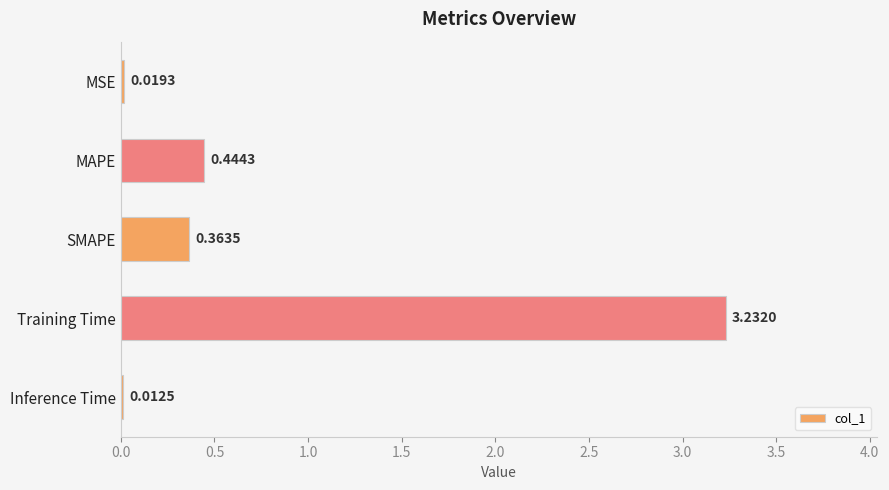

Rank the categories by value from lowest to highest.

Inference Time, MSE, SMAPE, MAPE, Training Time